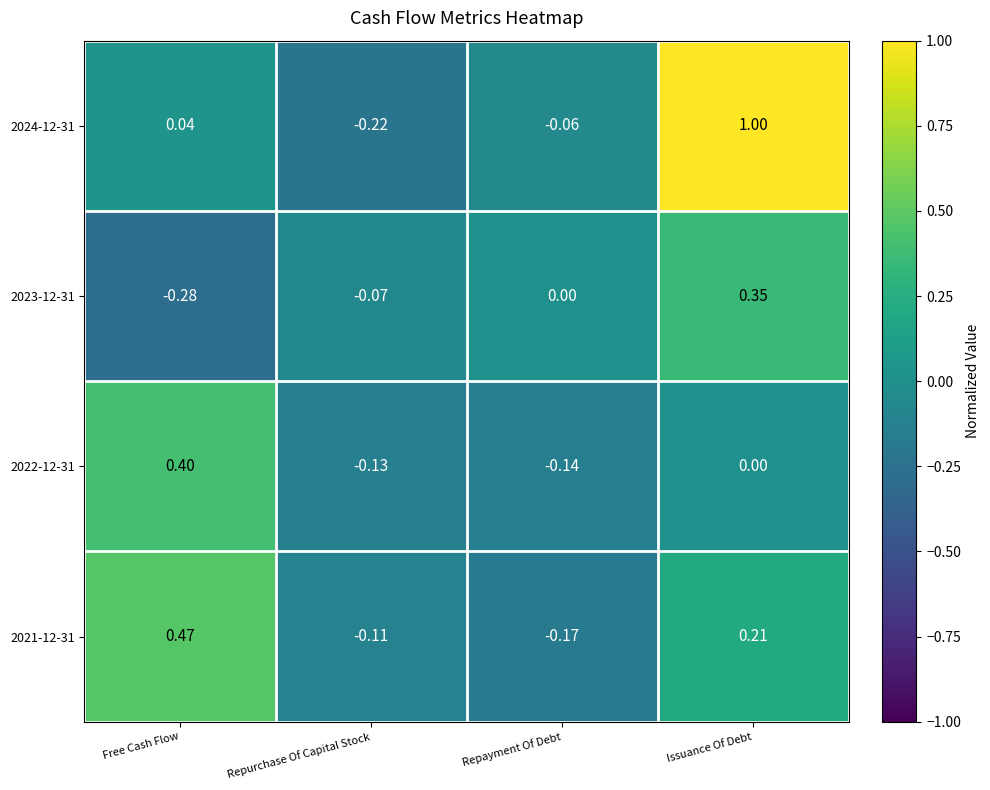

Where is 2024-12-31 nearest to the value 0?

Free Cash Flow